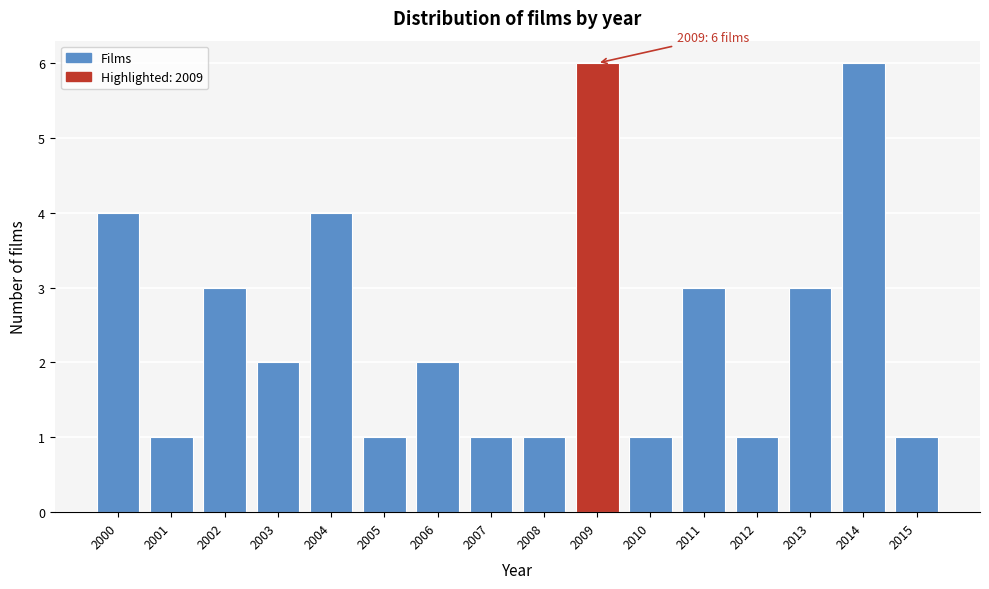

Reading left to right, transcribe all the data shown in this chart.

4	1	3	2	4	1	2	1	1	6	1	3	1	3	6	1